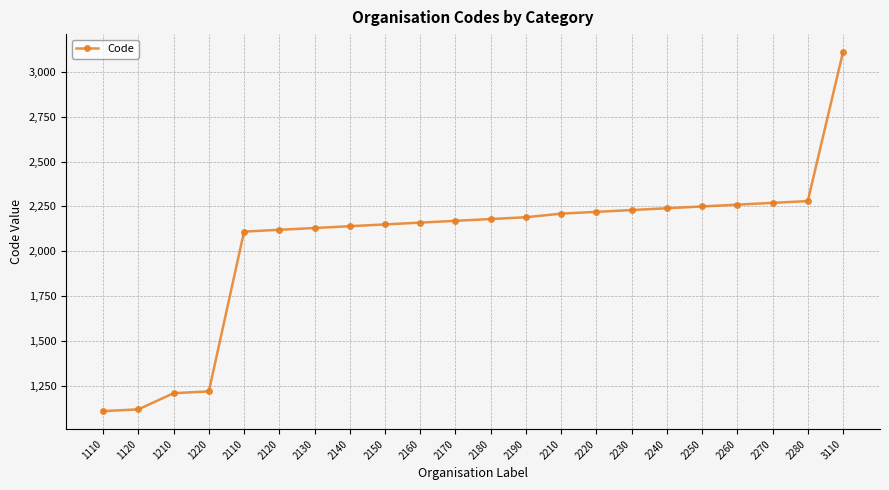

Reading left to right, extract all data points from this chart.

1110=1110	1120=1120	1210=1210	1220=1220	2110=2110	2120=2120	2130=2130	2140=2140	2150=2150	2160=2160	2170=2170	2180=2180	2190=2190	2210=2210	2220=2220	2230=2230	2240=2240	2250=2250	2260=2260	2270=2270	2280=2280	3110=3110